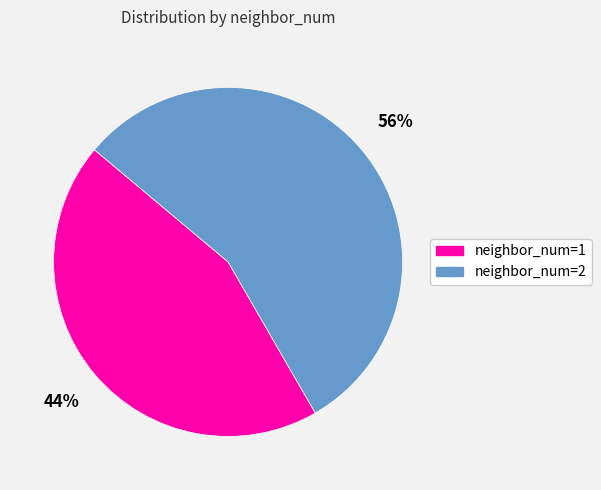

Is it true that neighbor_num=1 is 44% of the pie?

True